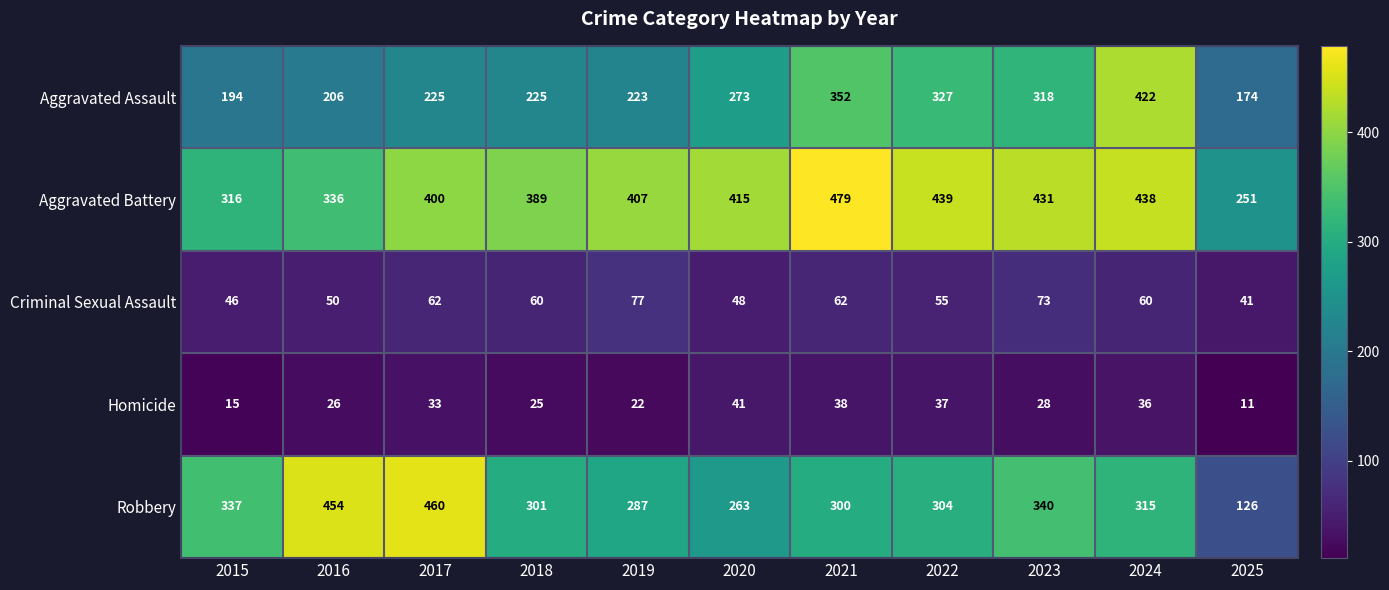

What is the total value across all series at 2025?

603